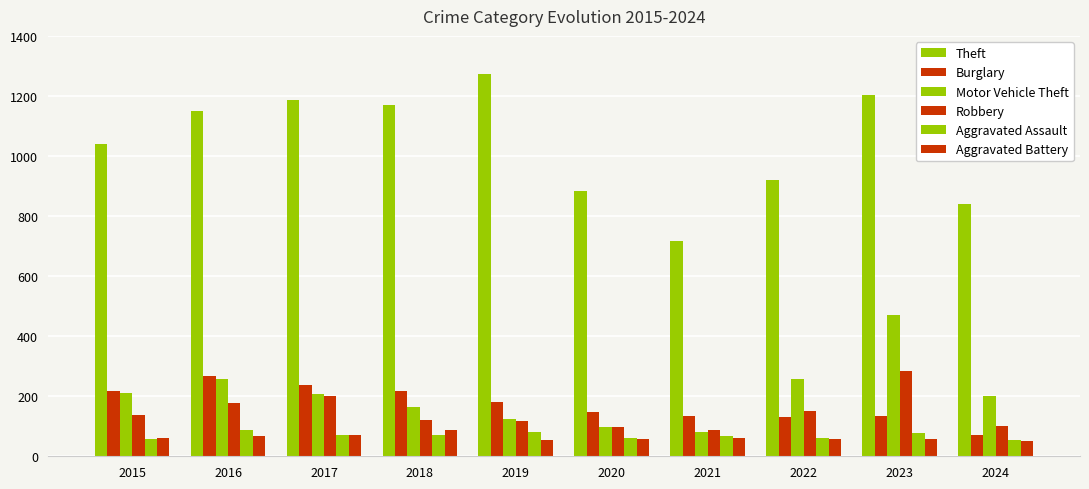

The value of Aggravated Assault at 2024 is 53. True or false?

True